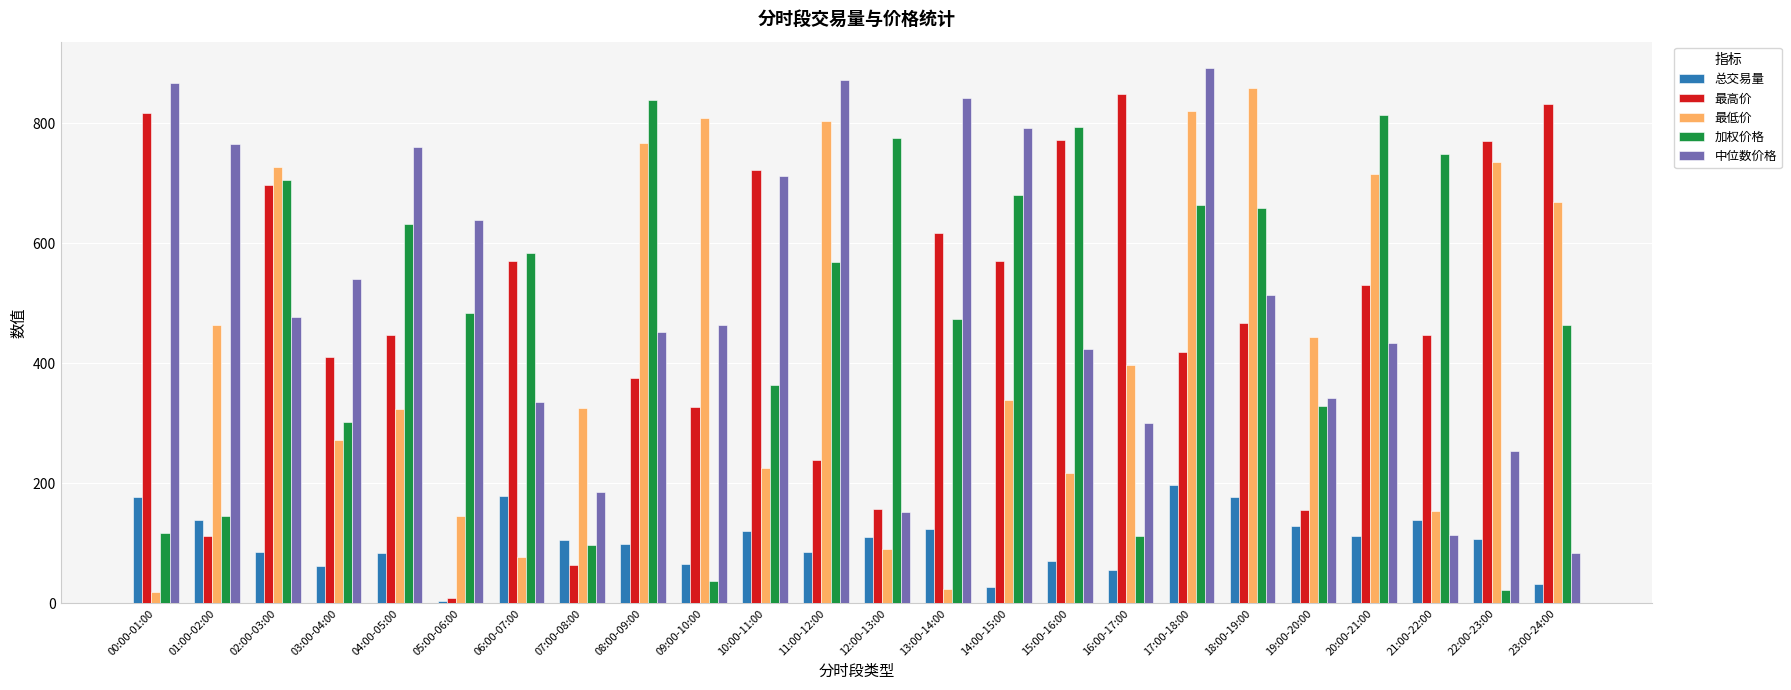

What is the spread (max minus min) of values at 13:00-14:00?

817.3